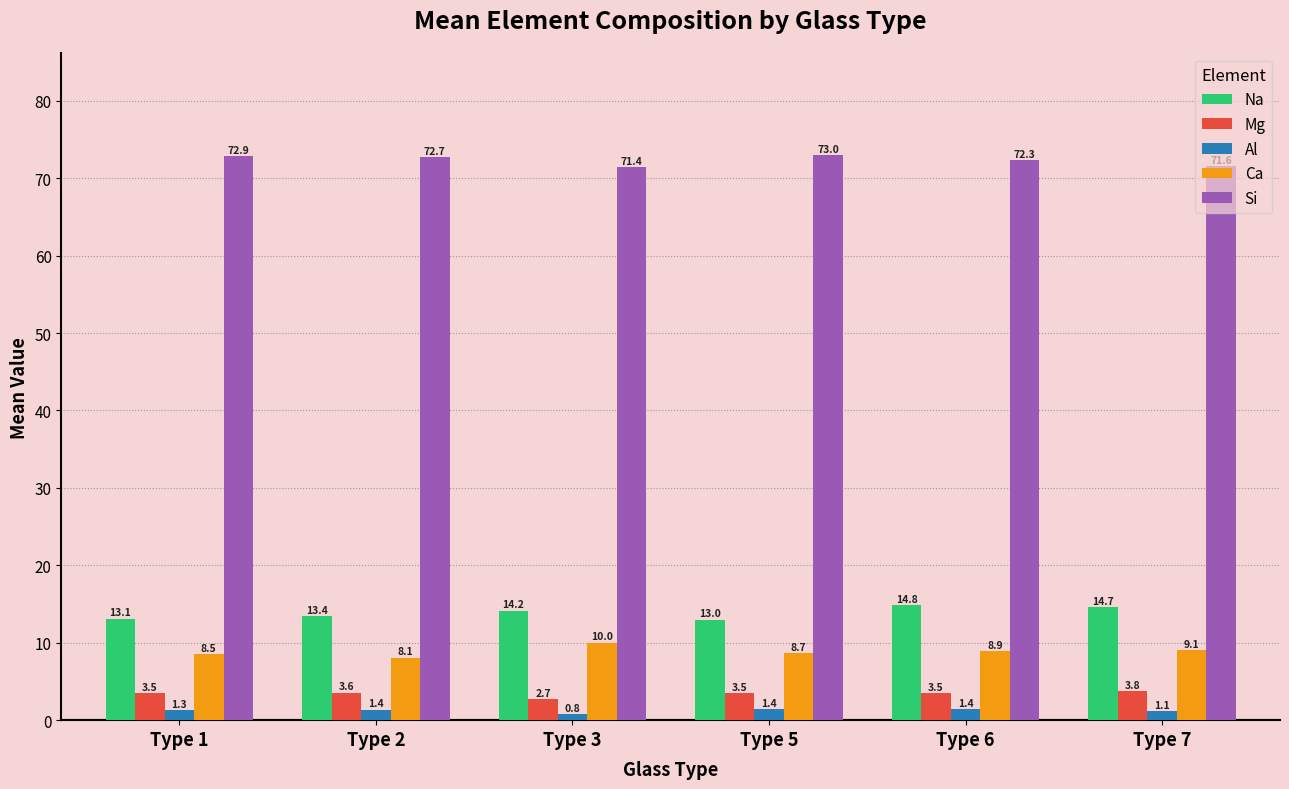

How many groups of bars are there?

6